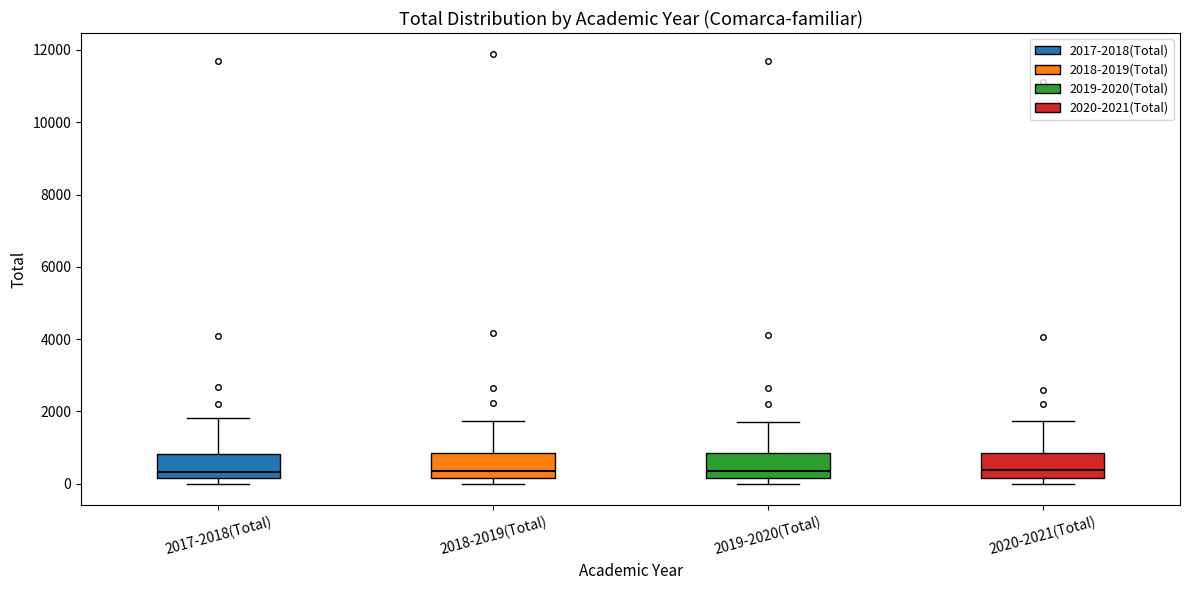

Reading left to right, read every box against the y-axis: the position of its median line, the range the box covers, and the ends of its whiskers. The values are not printed on the chart, so give them approximately, as read against the axis.

2017-2018(Total): median 400, box 200 to 800, whiskers 0 to 1800
2018-2019(Total): median 400, box 200 to 800, whiskers 0 to 1800
2019-2020(Total): median 400, box 200 to 800, whiskers 0 to 1800
2020-2021(Total): median 400, box 200 to 800, whiskers 0 to 1800